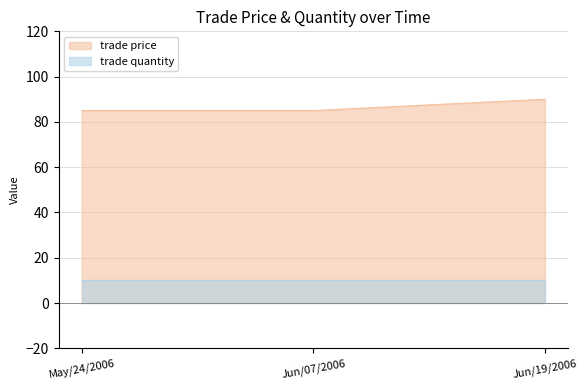

How many lines are shown in the chart?

2